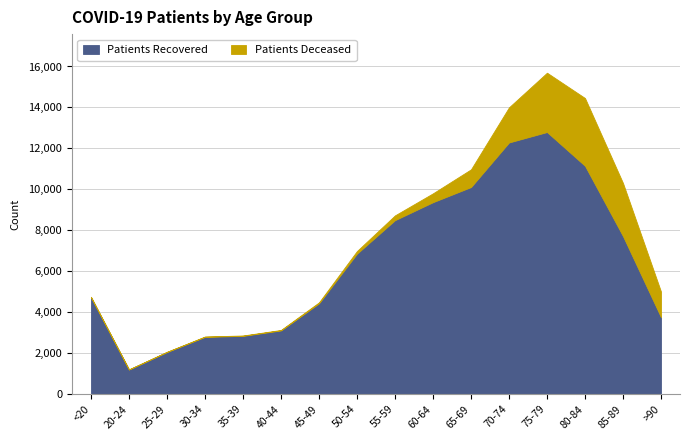

How many values in the Patients Recovered series exceed 6860?

7